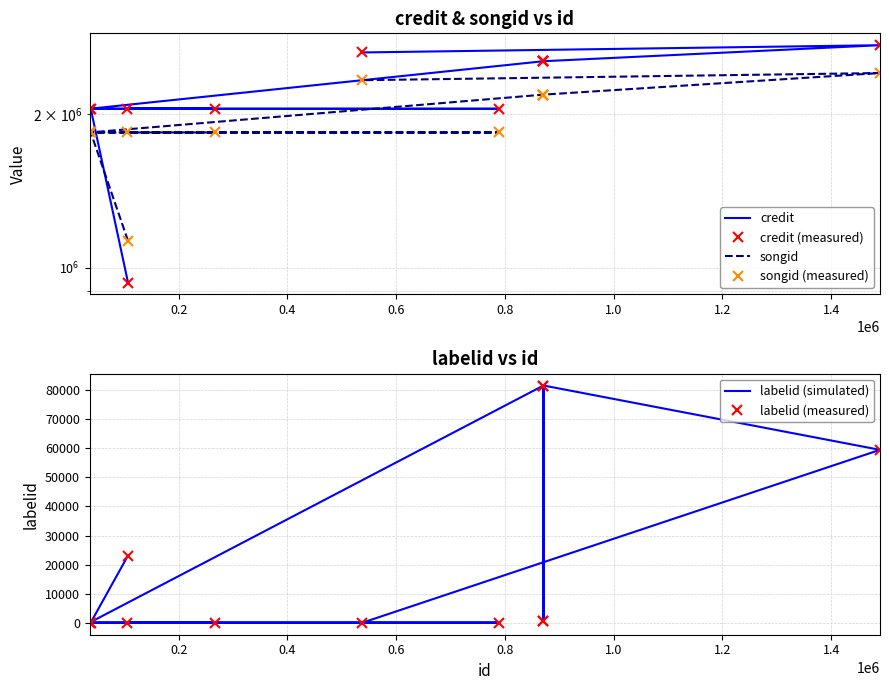

Is this an area chart (filled region under the line)?

No